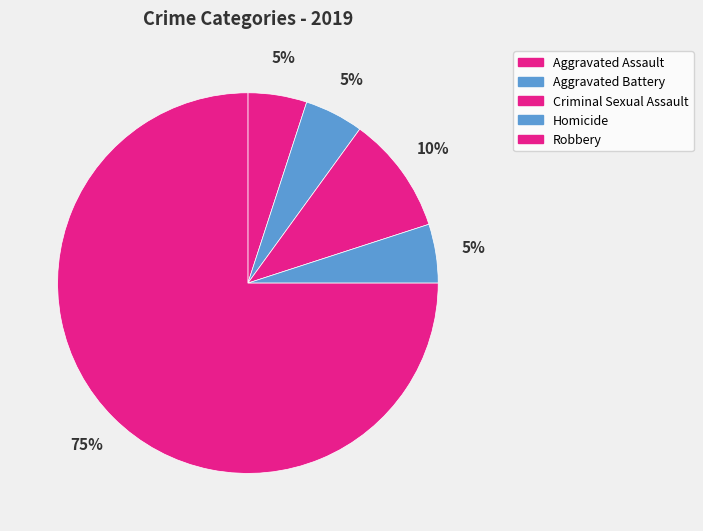

To the nearest percent, what portion does Homicide represent?

5%